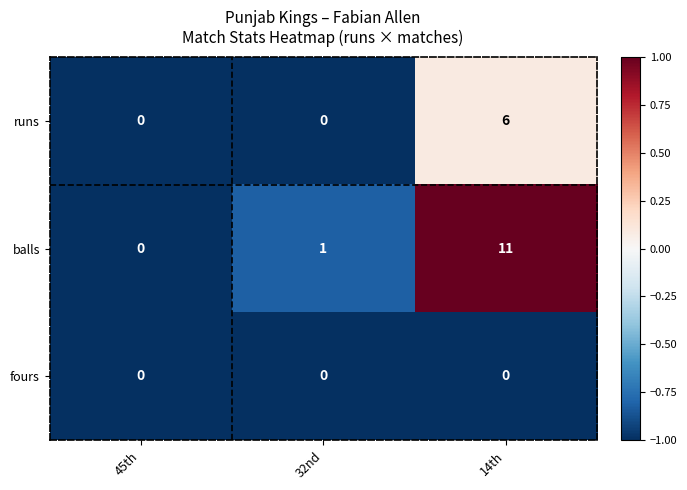

At which category is the sum across all series the highest?

14th